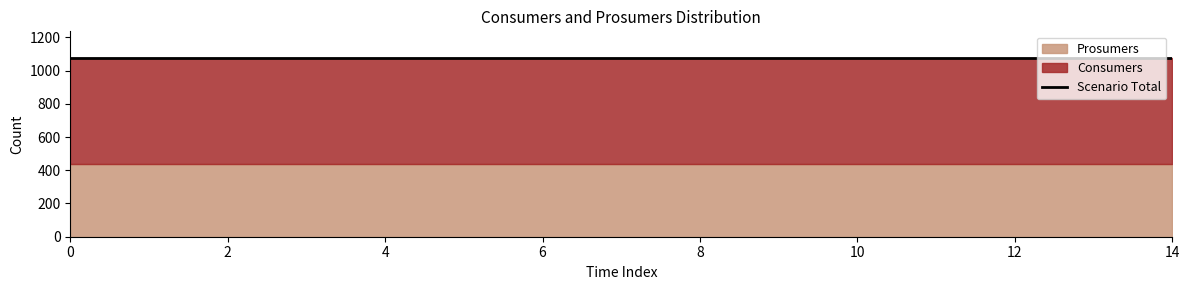

Between 12 and 14, which series saw the biggest shift?

Consumers